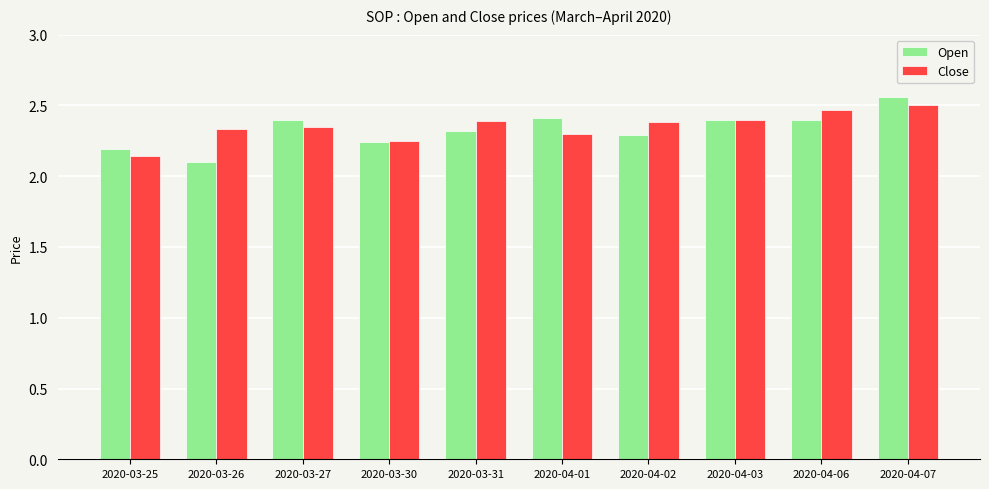

Which series has the widest spread of values?

Open